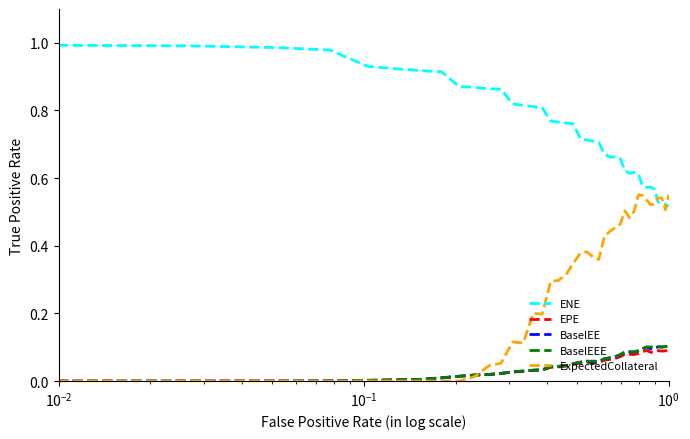

True or false: ENE and BaselEEE cross at least once.

False